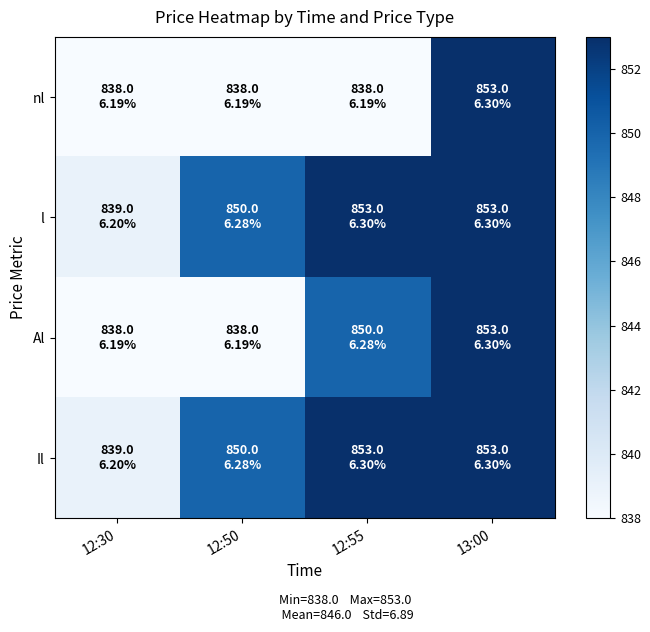

What is the maximum value shown in the chart?

853